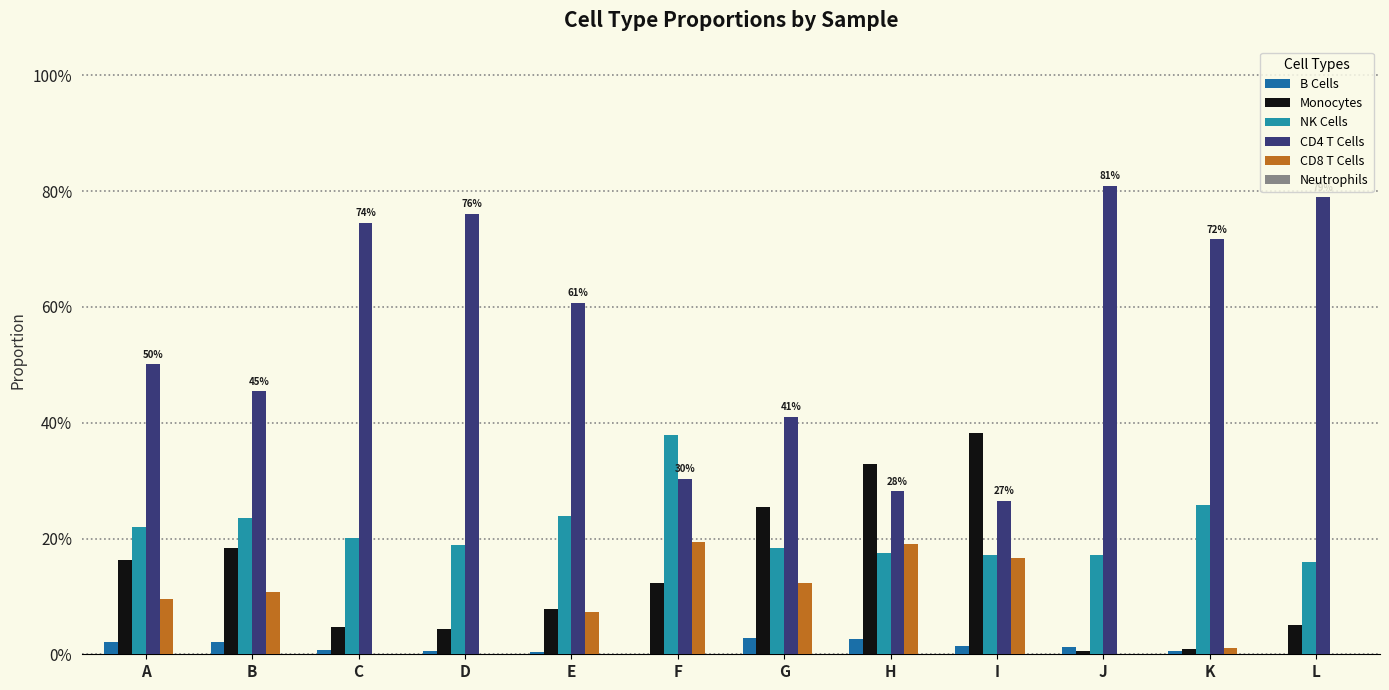

Reading right to left, list all the values displayed in this chart.

B Cells: L=0.0	K=0.0	J=0.0	I=0.0	H=0.0	G=0.0	F=0.0	E=0.0	D=0.0	C=0.0	B=0.0	A=0.0
Monocytes: L=0.1	K=0.0	J=0.0	I=0.4	H=0.3	G=0.3	F=0.1	E=0.1	D=0.0	C=0.0	B=0.2	A=0.2
NK Cells: L=0.2	K=0.3	J=0.2	I=0.2	H=0.2	G=0.2	F=0.4	E=0.2	D=0.2	C=0.2	B=0.2	A=0.2
CD4 T Cells: L=0.8	K=0.7	J=0.8	I=0.3	H=0.3	G=0.4	F=0.3	E=0.6	D=0.8	C=0.7	B=0.5	A=0.5
CD8 T Cells: L=0.0	K=0.0	J=0.0	I=0.2	H=0.2	G=0.1	F=0.2	E=0.1	D=0.0	C=0.0	B=0.1	A=0.1
Neutrophils: L=0.0	K=0.0	J=0.0	I=0.0	H=0.0	G=0.0	F=0.0	E=0.0	D=0.0	C=0.0	B=0.0	A=0.0